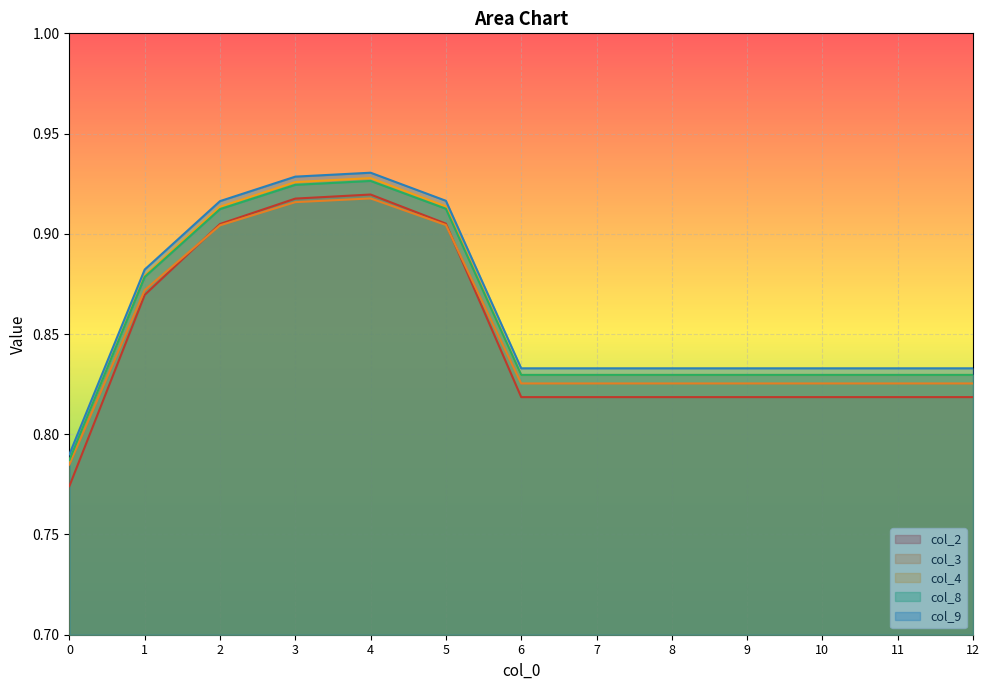

Reading left to right, list all the values displayed in this chart.

col_2: 0.8	0.9	0.9	0.9	0.9	0.9	0.8	0.8	0.8	0.8	0.8	0.8	0.8
col_3: 0.8	0.9	0.9	0.9	0.9	0.9	0.8	0.8	0.8	0.8	0.8	0.8	0.8
col_4: 0.8	0.9	0.9	0.9	0.9	0.9	0.8	0.8	0.8	0.8	0.8	0.8	0.8
col_8: 0.8	0.9	0.9	0.9	0.9	0.9	0.8	0.8	0.8	0.8	0.8	0.8	0.8
col_9: 0.8	0.9	0.9	0.9	0.9	0.9	0.8	0.8	0.8	0.8	0.8	0.8	0.8